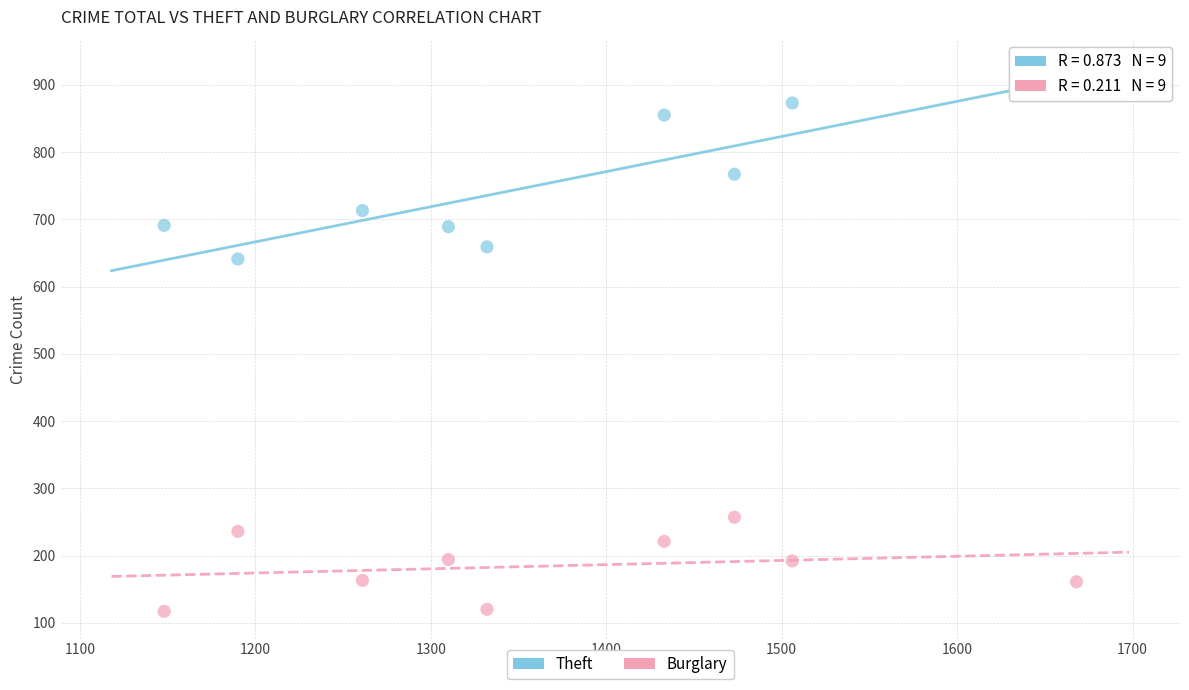

What are all the series names shown in the legend?

Theft, Burglary